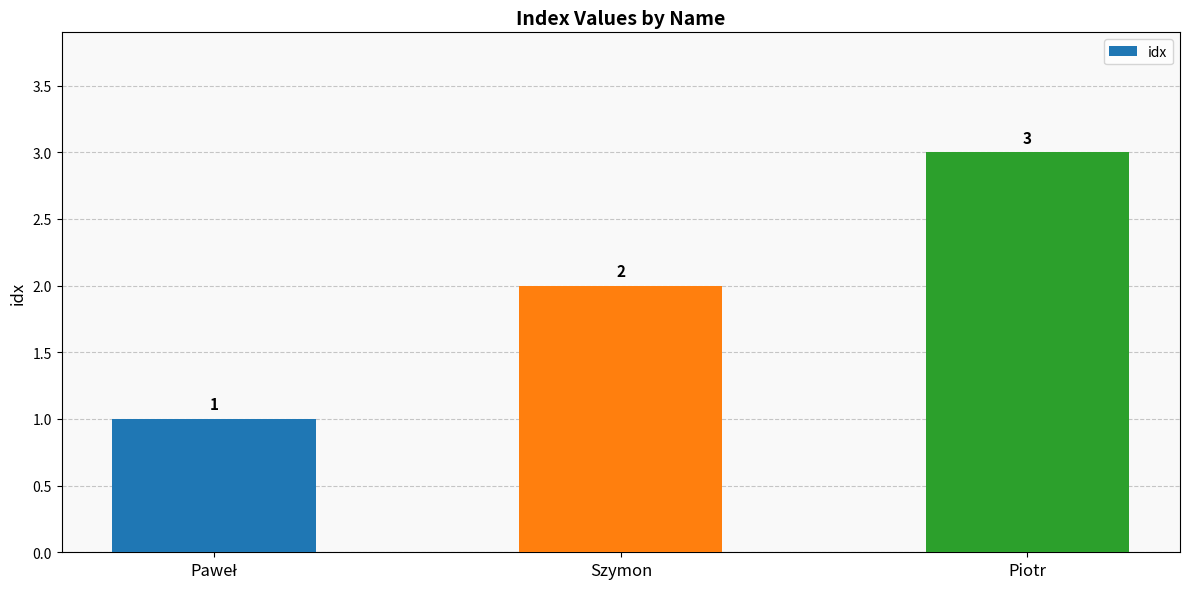

What is the change in value from Szymon to Piotr?

+1